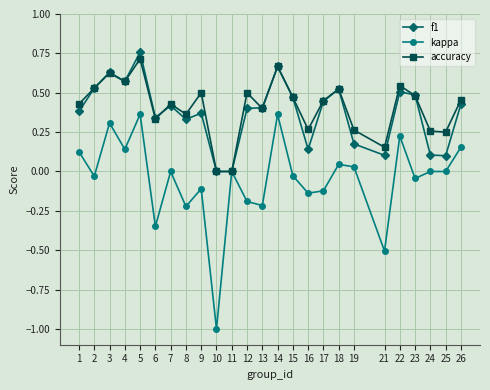

The value of f1 at 13 is 0.4. True or false?

True